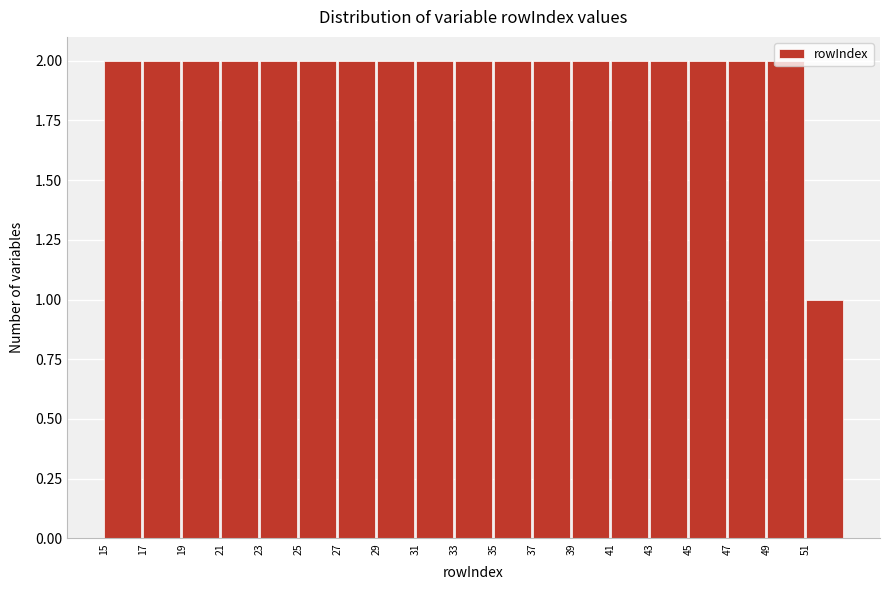

Reading left to right, list every bar in this chart as the range it spans on the x-axis followed by its height. The values are not printed on the chart, so give them approximately, as read against the axis.

15 to 17: 2
17 to 19: 2
19 to 21: 2
21 to 23: 2
23 to 25: 2
25 to 27: 2
27 to 29: 2
29 to 31: 2
31 to 33: 2
33 to 35: 2
35 to 37: 2
37 to 39: 2
39 to 41: 2
41 to 43: 2
43 to 45: 2
45 to 47: 2
47 to 49: 2
49 to 51: 2
51 to 53: 1